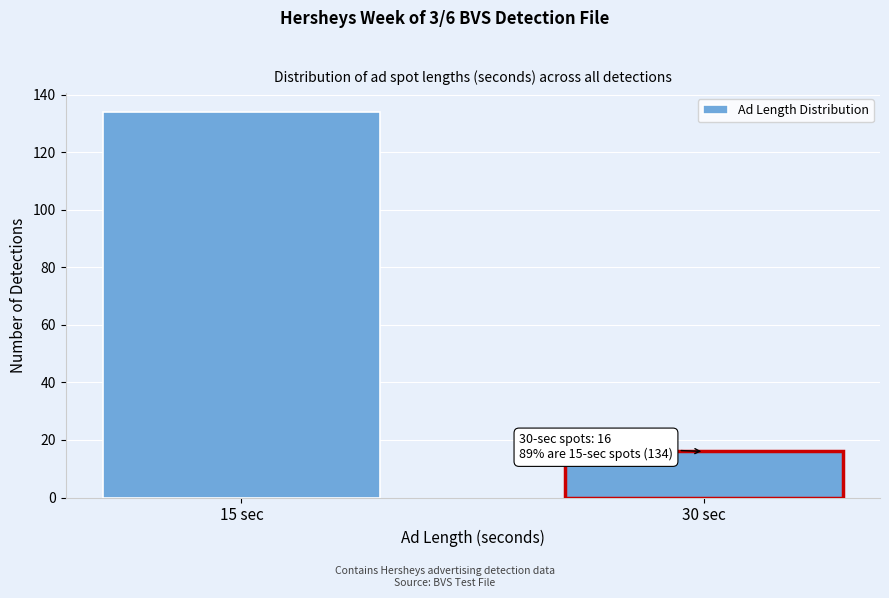

Reading left to right, transcribe all the data shown in this chart.

134	16